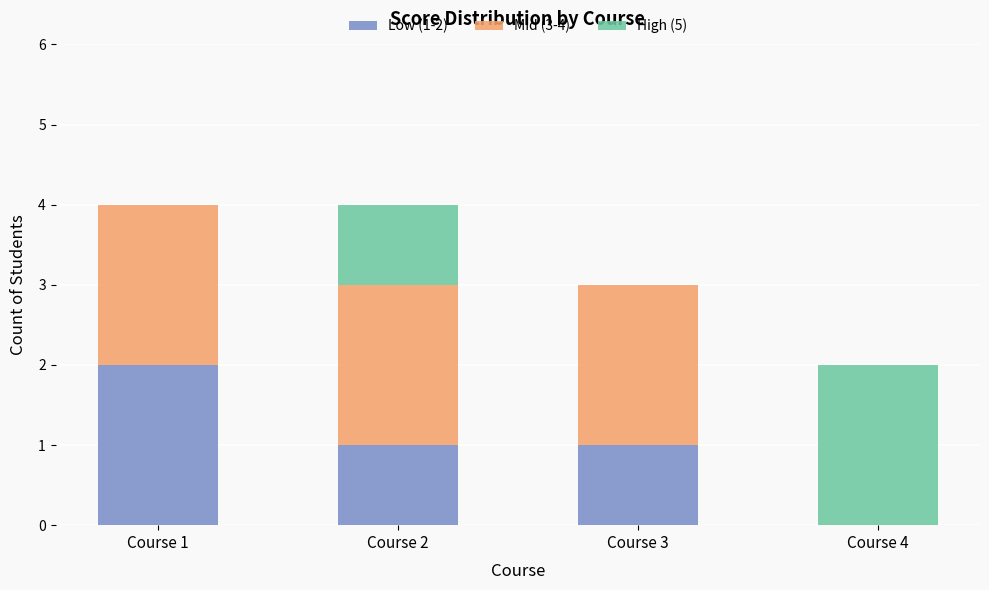

Is it true that Low (1-2) equals 0 at Course 4?

True